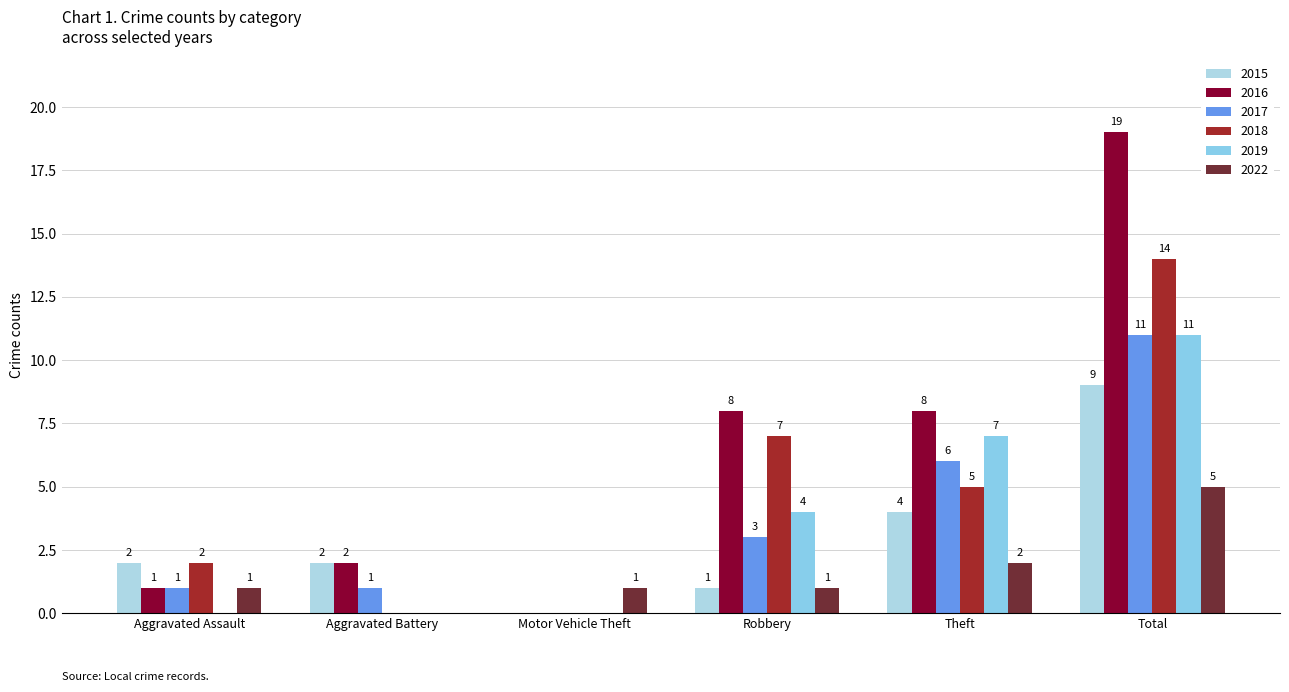

Which has a higher value, Aggravated Assault or Robbery?

Aggravated Assault